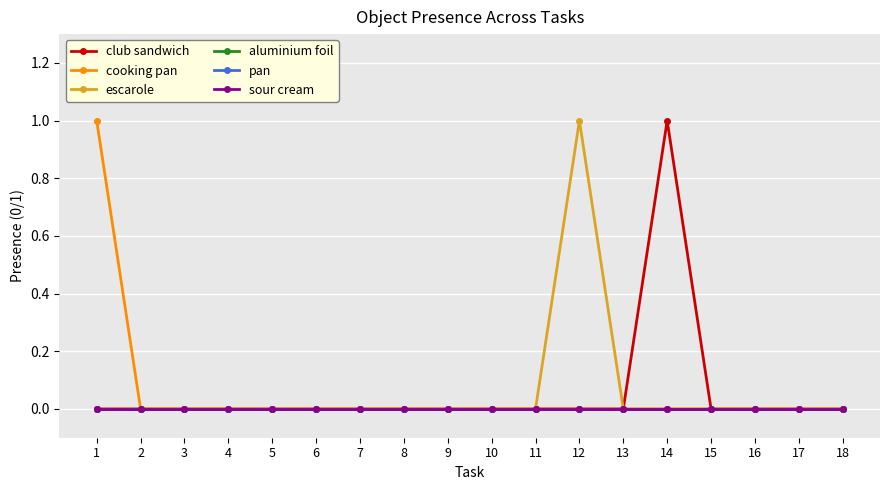

The pan series shows 0 at 8. True or false?

True